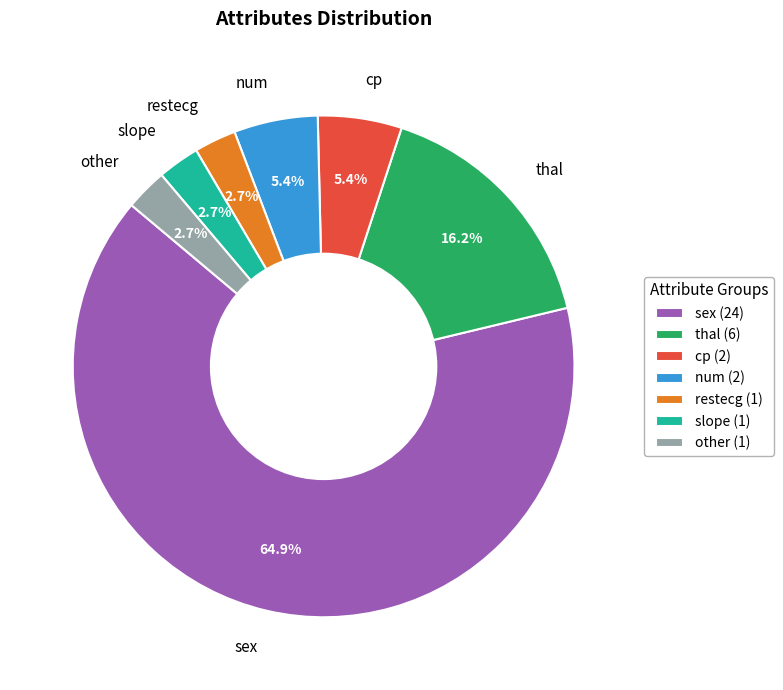

To the nearest percent, what percentage of the pie is other?

3%